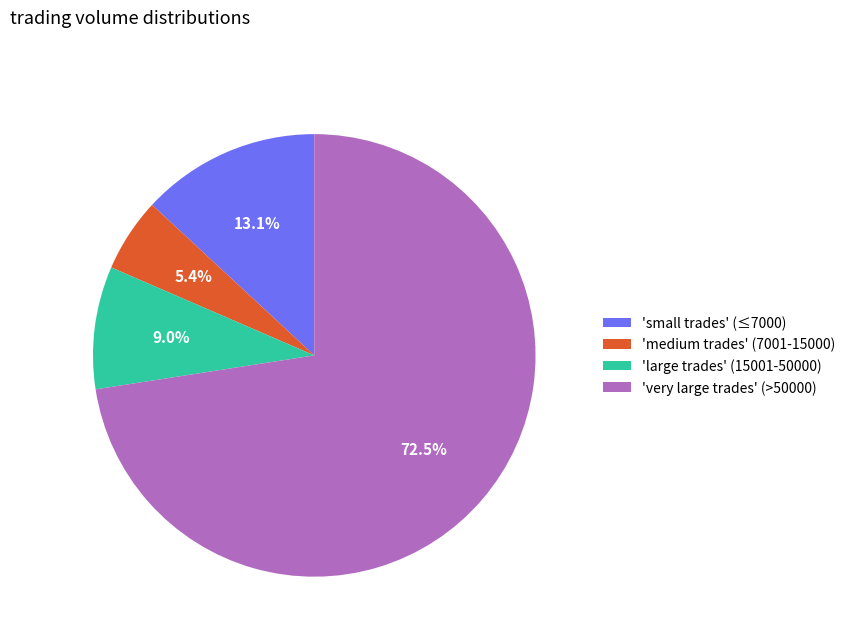

How many slices are in this pie chart?

4